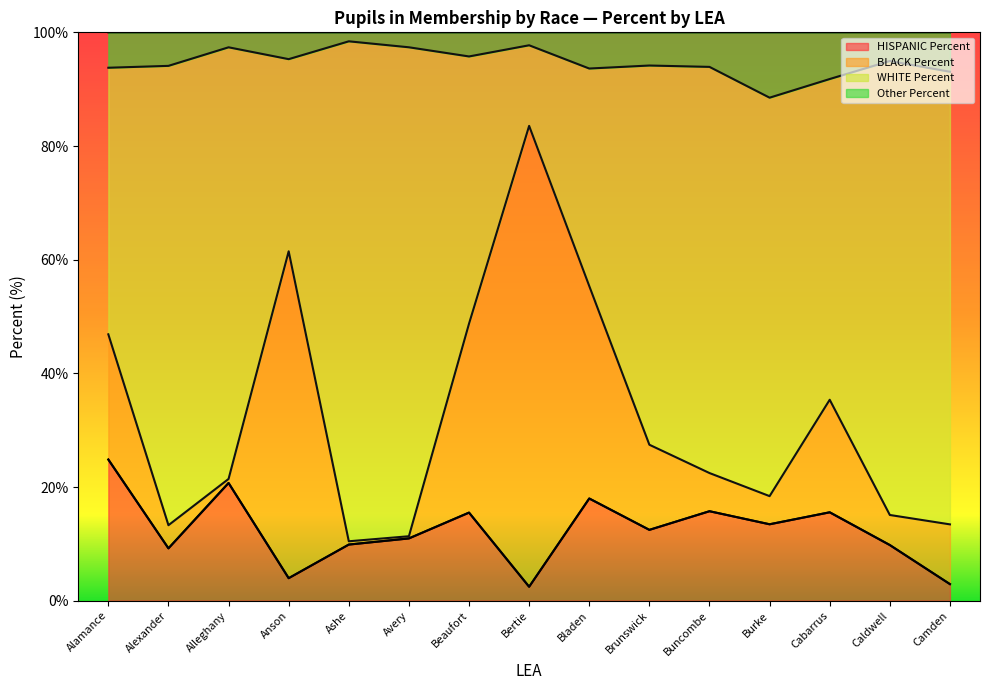

True or false: HISPANIC Percent has a value of 12.5 at Brunswick.

True